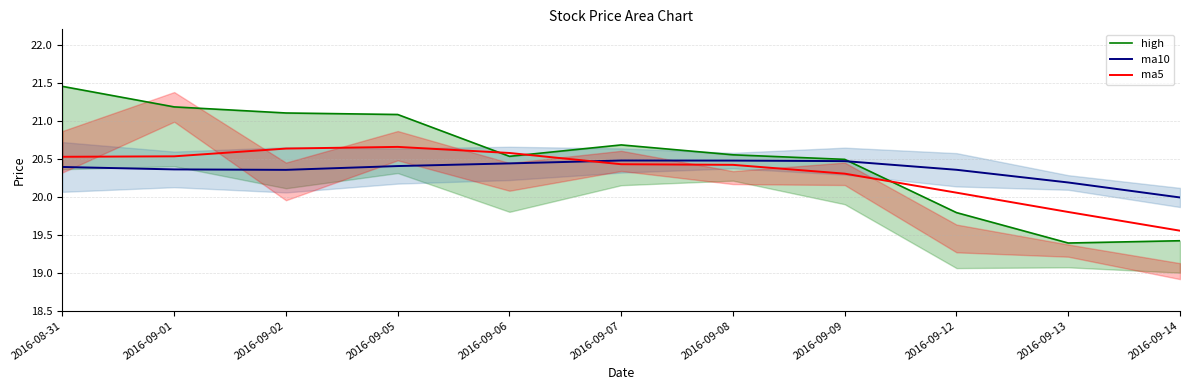

Reading left to right, transcribe all the data shown in this chart.

high: 21.4	21.2	21.1	21.1	20.5	20.7	20.6	20.5	19.8	19.4	19.4
ma10: 20.4	20.4	20.4	20.4	20.4	20.5	20.5	20.5	20.4	20.2	20.0
ma5: 20.5	20.5	20.6	20.7	20.6	20.4	20.4	20.3	20.1	19.8	19.6